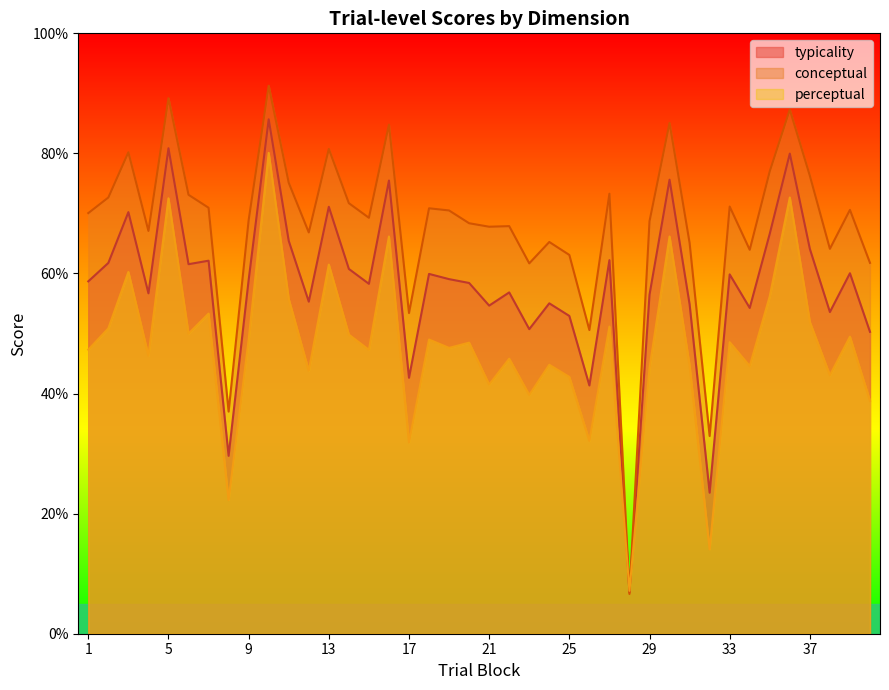

True or false: perceptual and typicality cross at least once.

True